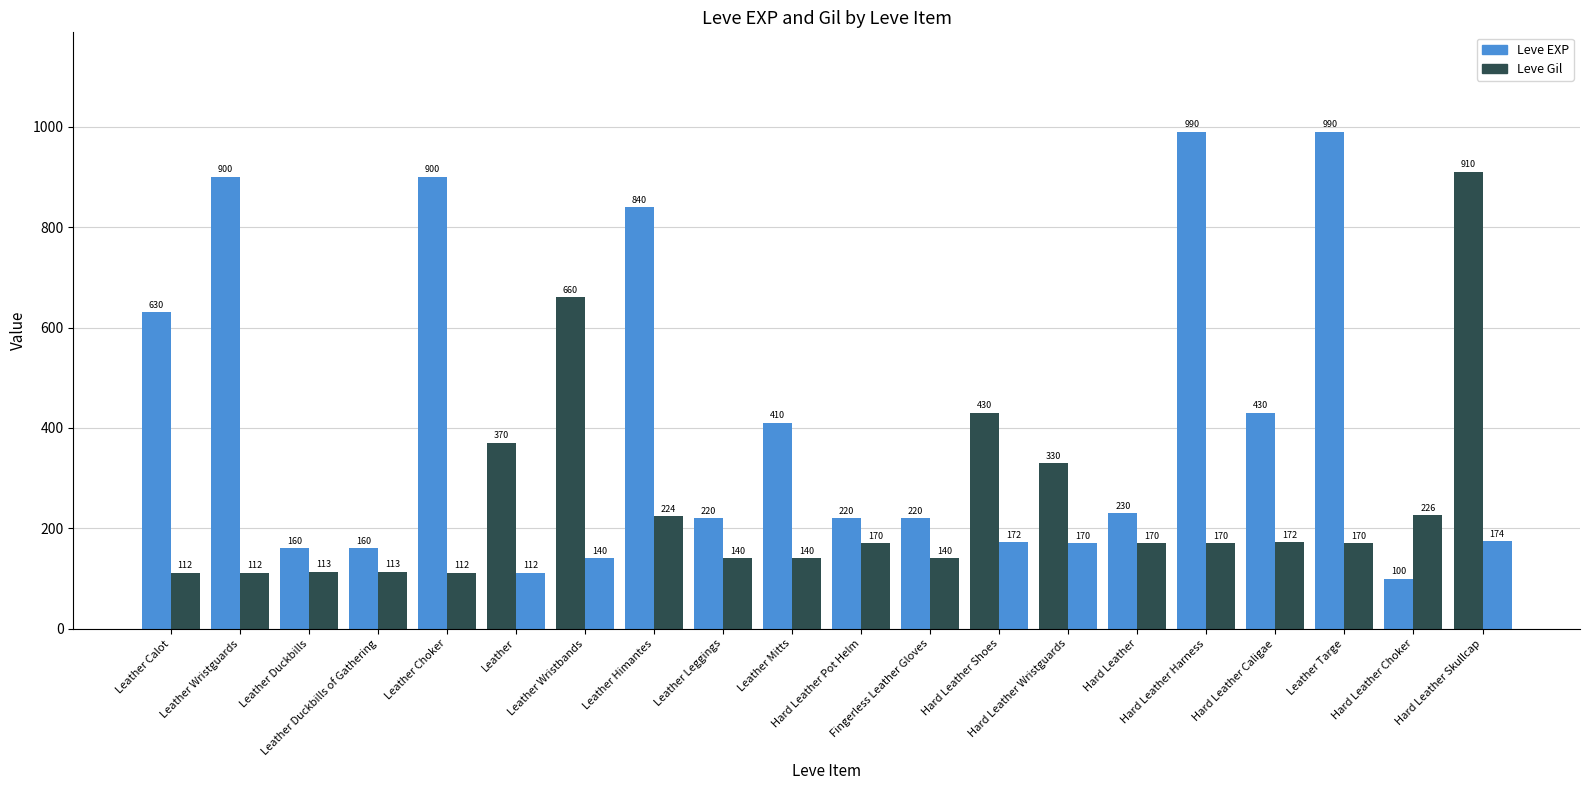

Where is Leve EXP nearest to the value 545?

Leather Calot